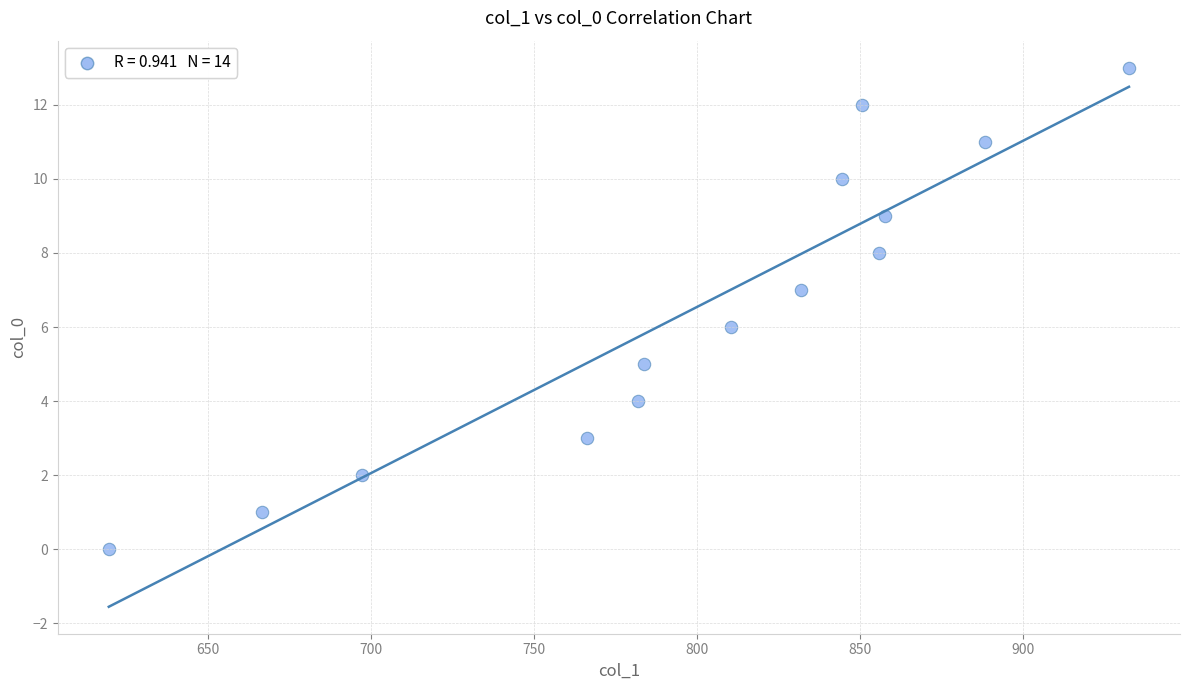

What is the range of Y values (max minus min)?

13